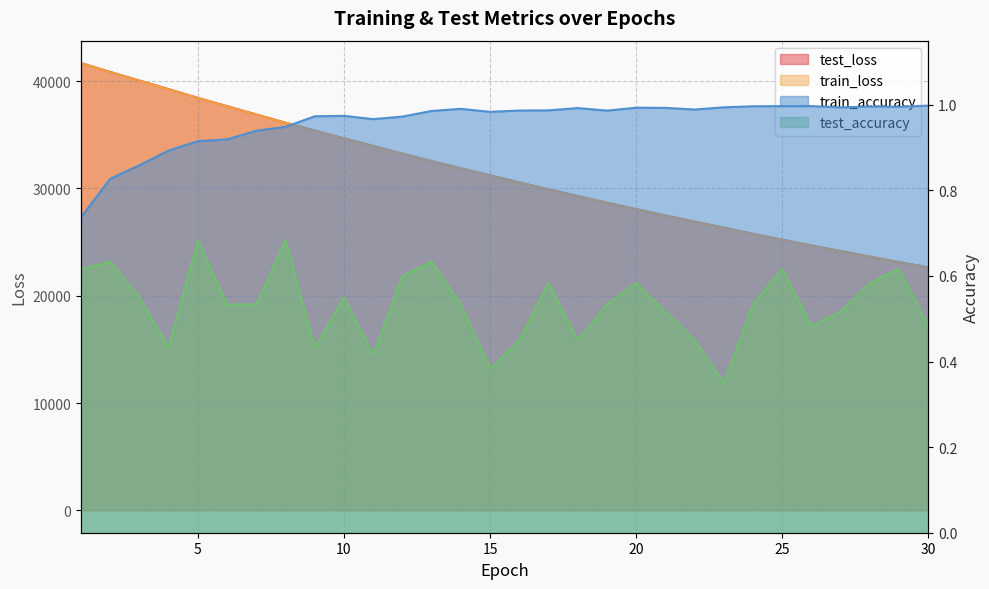

At which category is the sum across all series the highest?

1